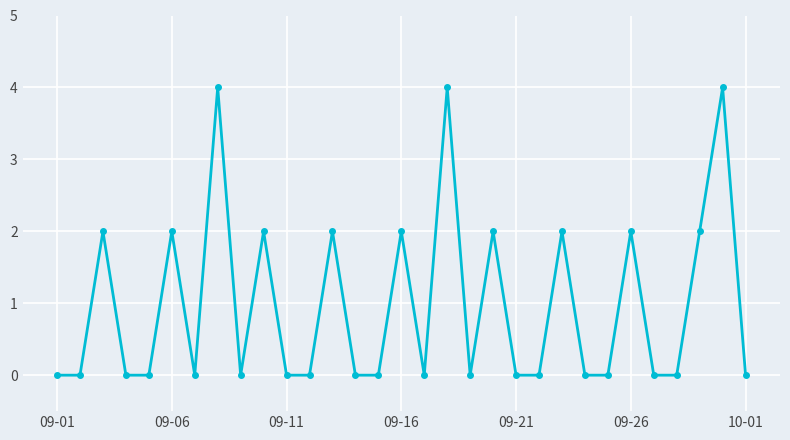

What is the difference between the second highest and minimum values?

4